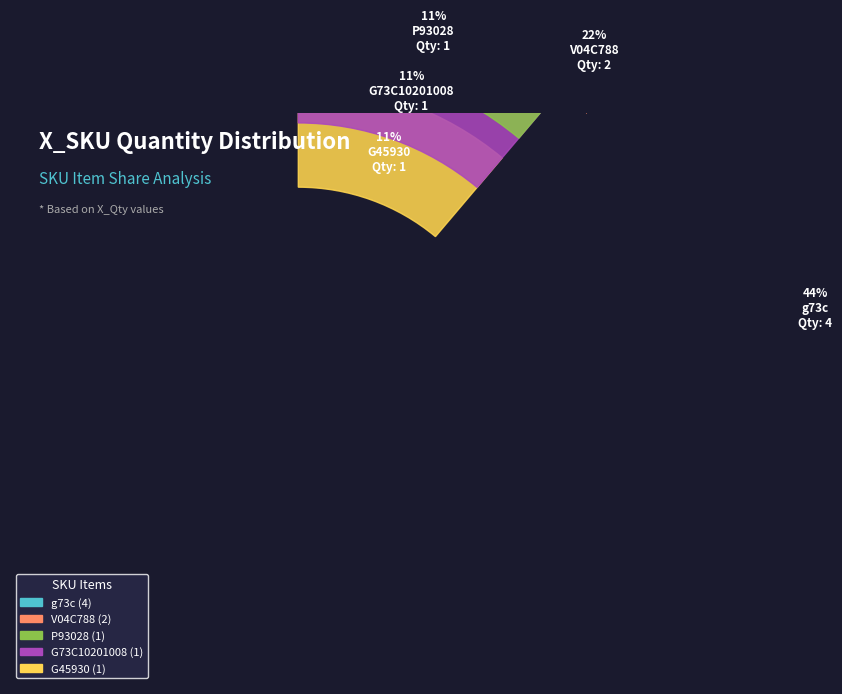

What is the ratio of the value at G73C10201008 to the value at V04C788?

0.5